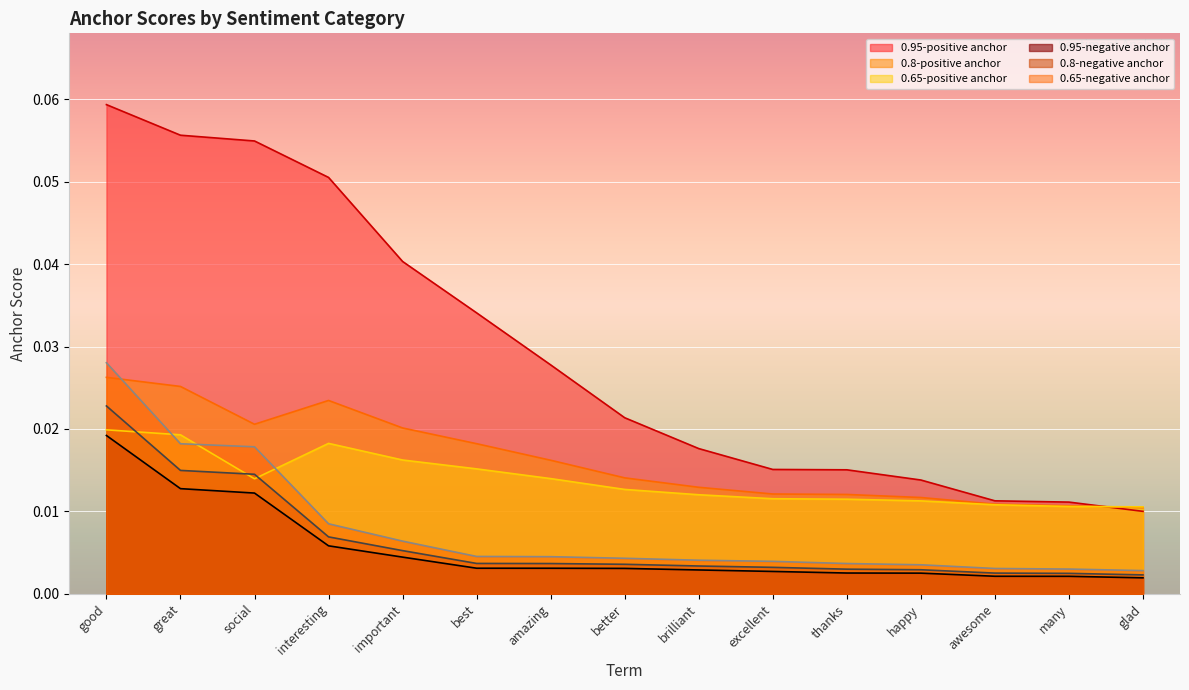

Which series has the largest total across all categories?

0.95-positive anchor